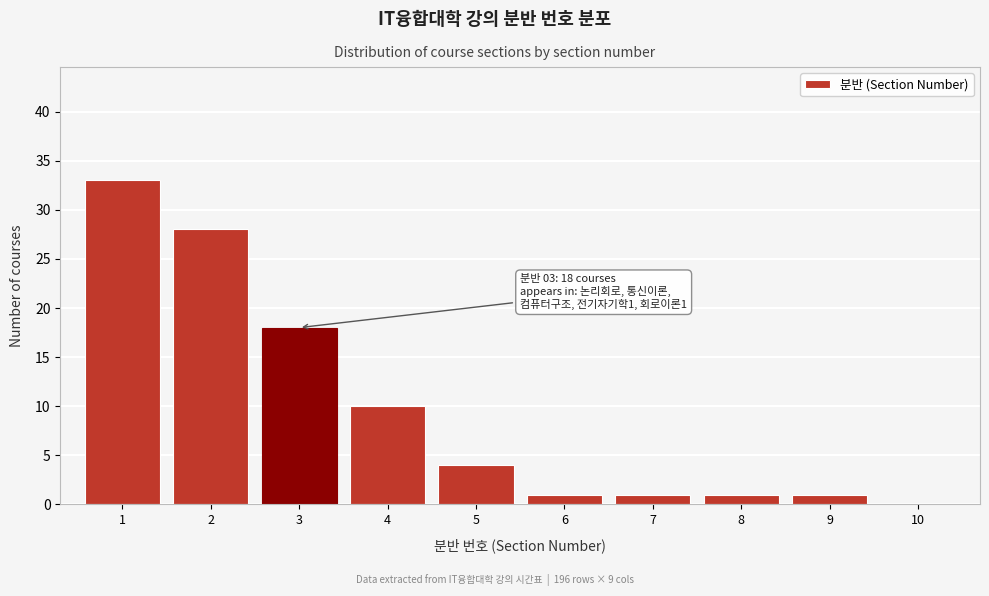

Reading left to right, transcribe all the data shown in this chart.

1=33	2=28	3=18	4=10	5=4	6=1	7=1	8=1	9=1	10=0